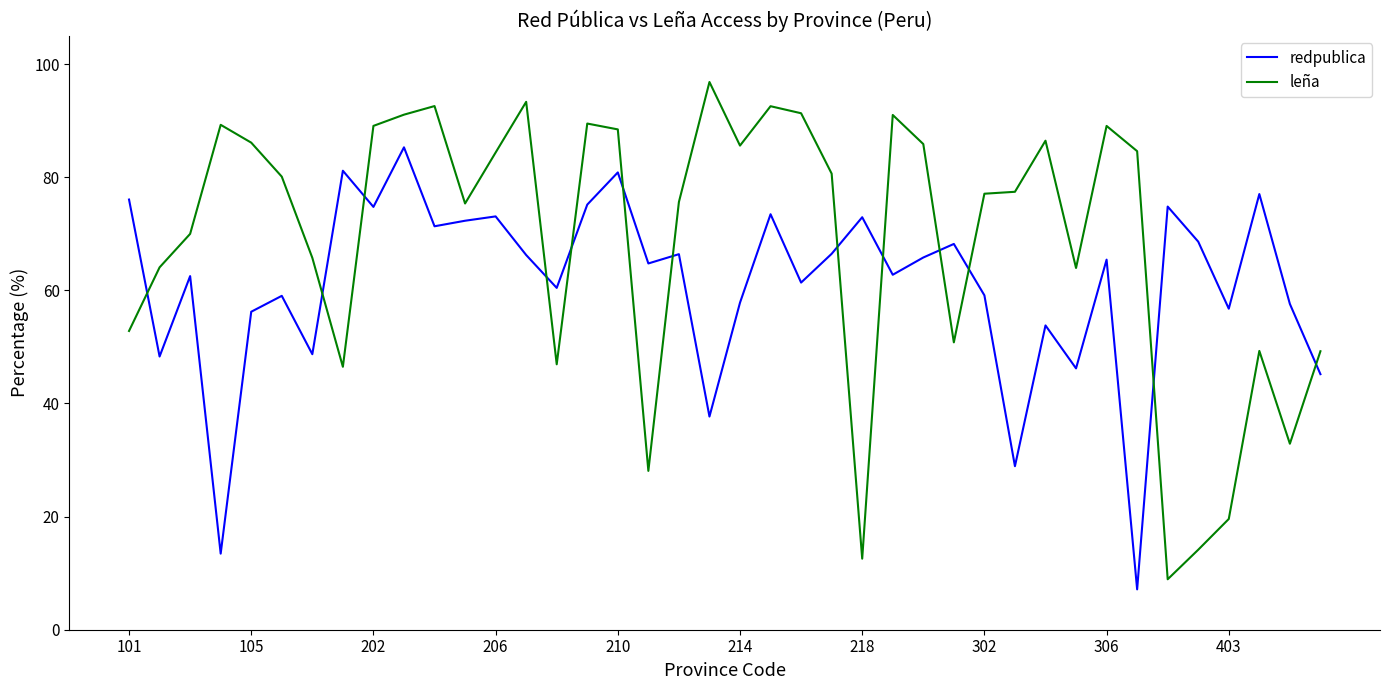

What is the maximum value shown in the chart?

96.8